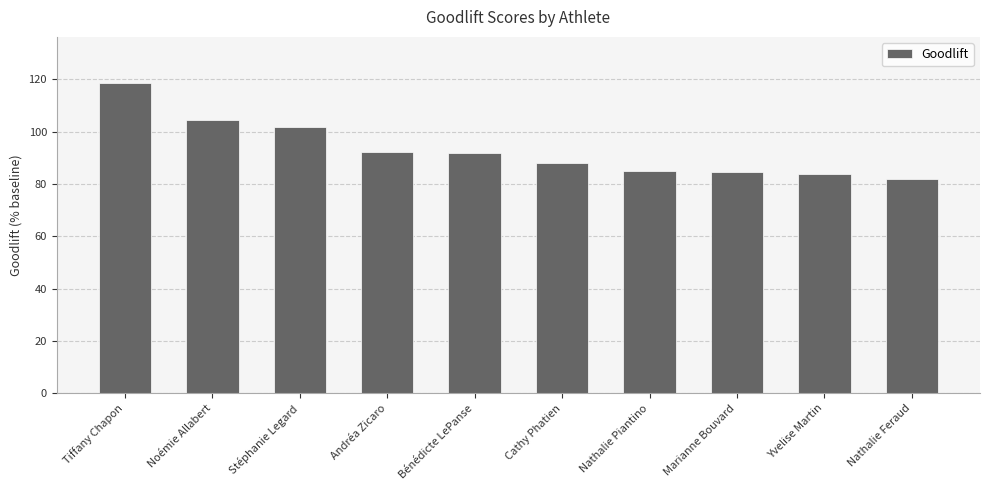

True or false: the data shows 88.0 at Cathy Phatien.

True